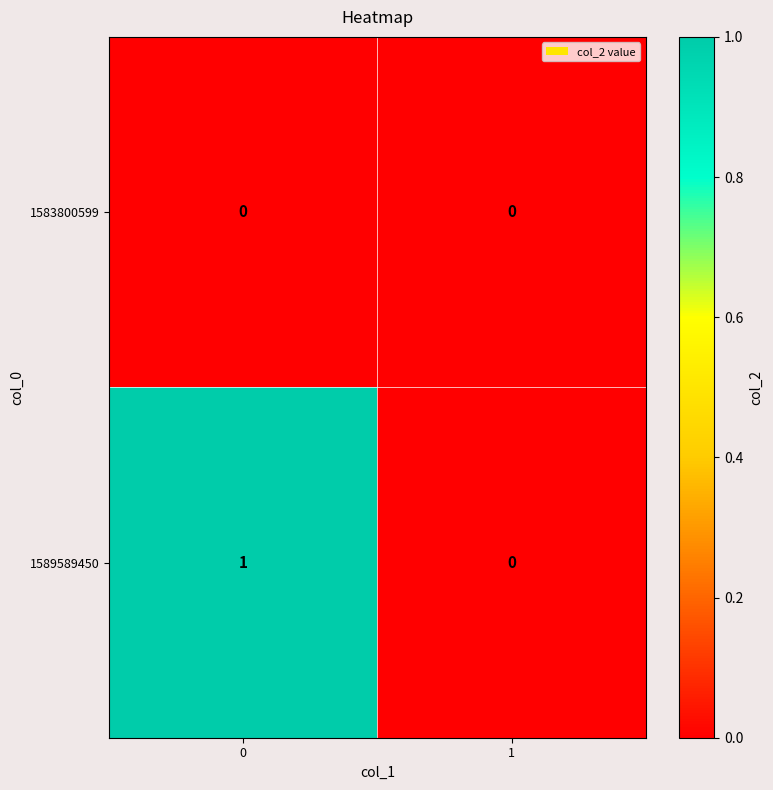

Between 0 and 1, which series saw the biggest shift?

1589589450